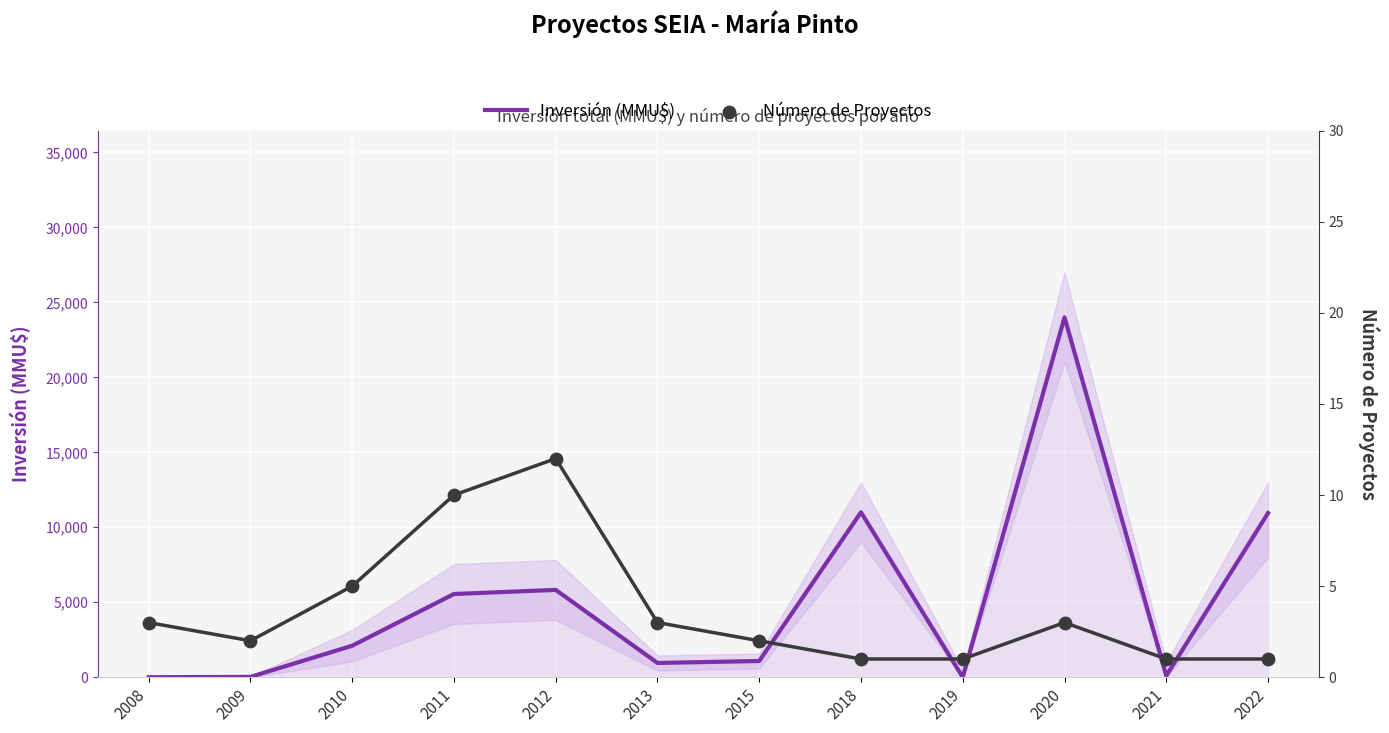

At which category is the sum across all series the highest?

2020